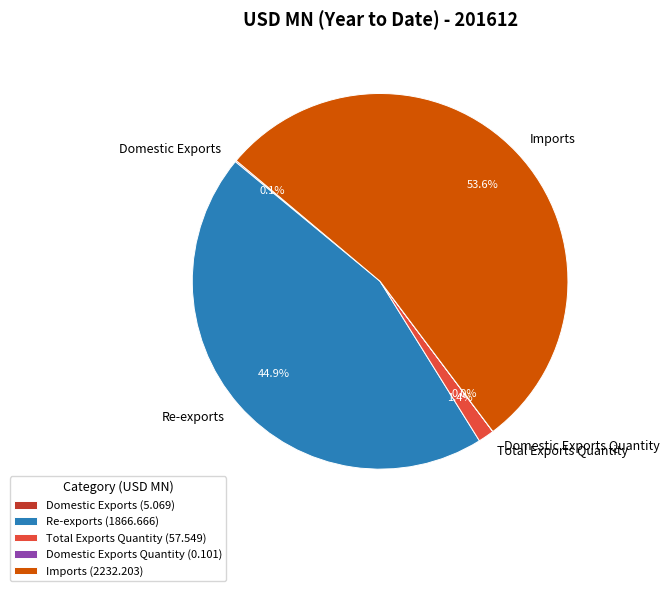

Combined, do Imports and Re-exports account for over 50%?

Yes